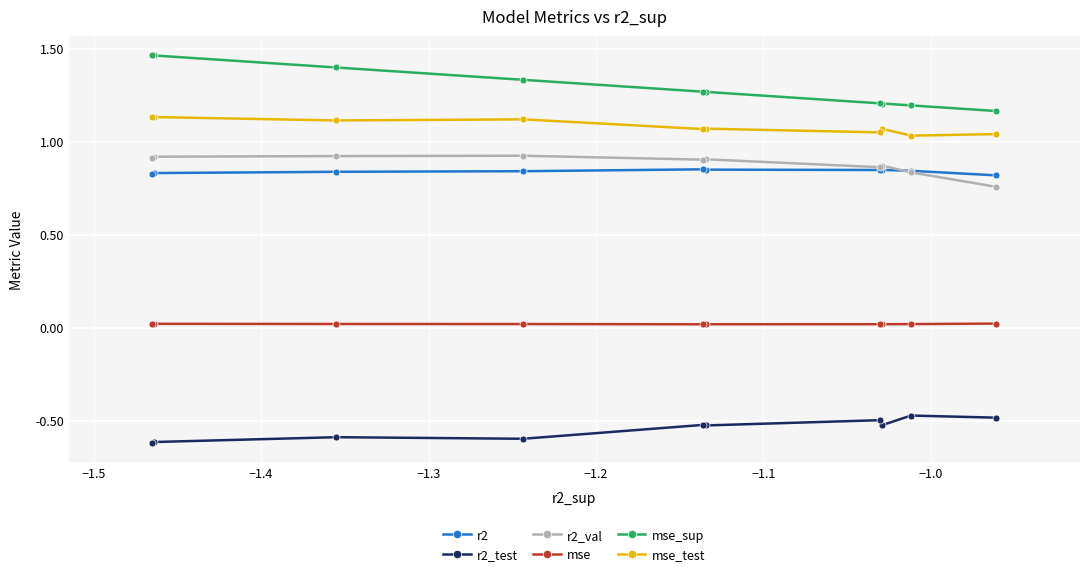

Which series has the largest range (max minus min)?

mse_sup